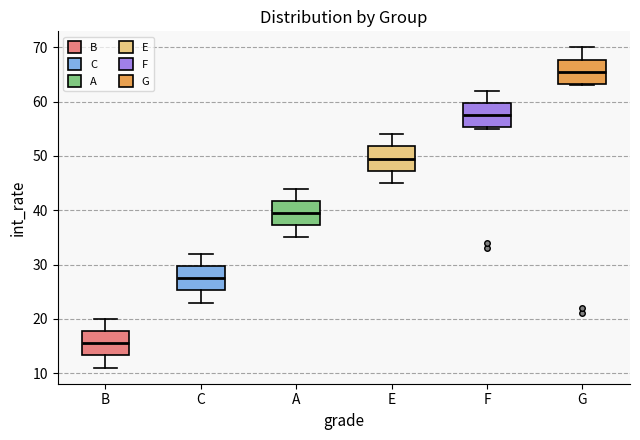

Where is the lower edge of the box for A on the y-axis? The values are not printed on the chart, so give them approximately, as read against the axis.

37